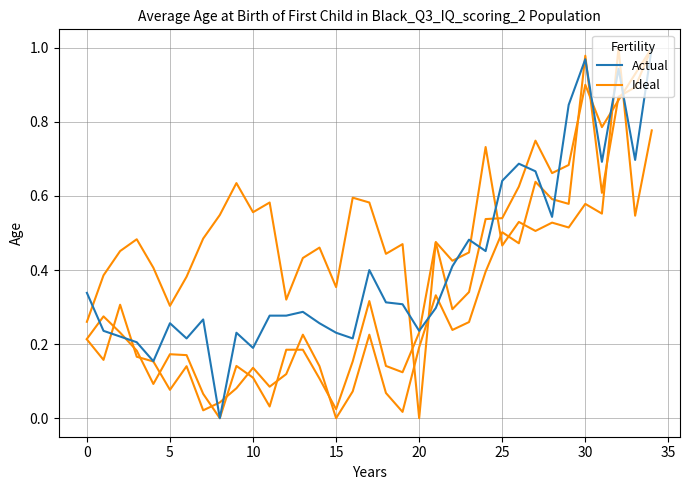

Does the chart display data point markers on the line(s)?

No